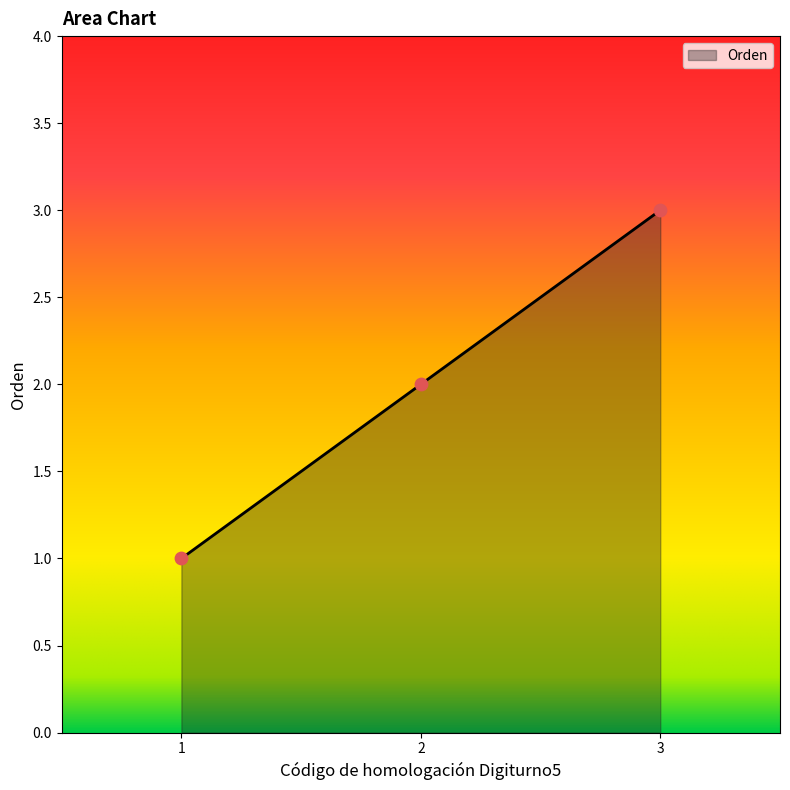

Between 3 and 2, which is larger?

3